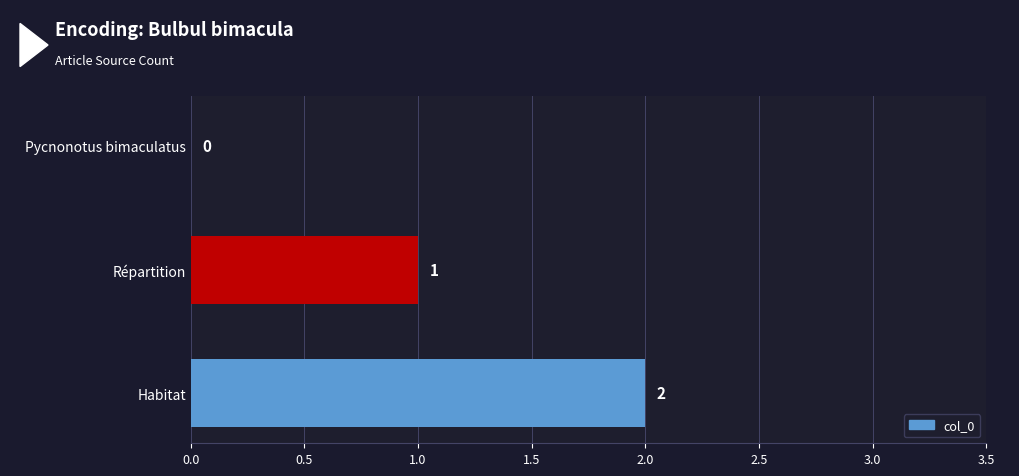

Which category has the highest value across all series?

Habitat